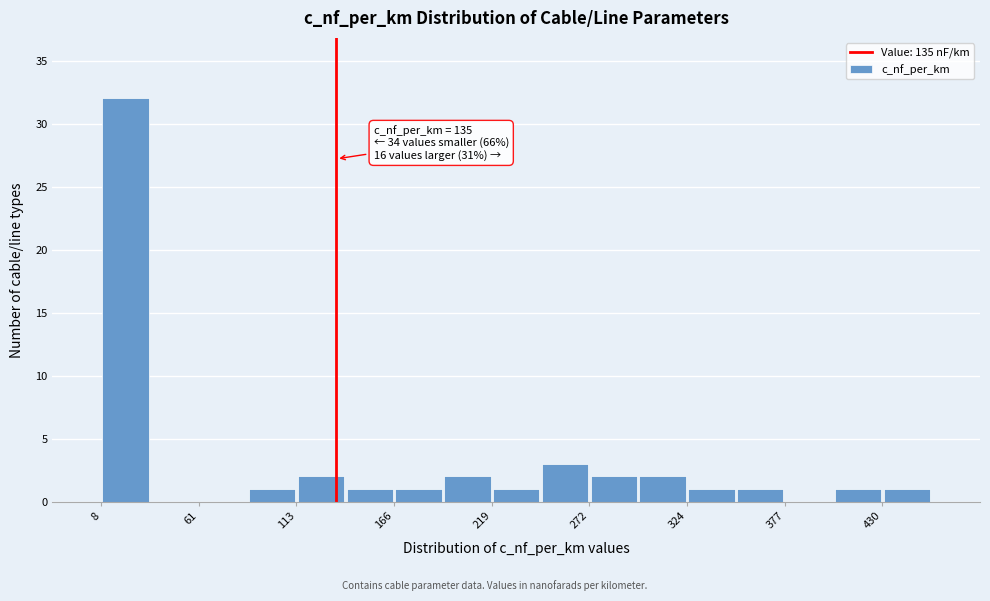

Around what value on the x-axis is the tallest bar? Give the approximate position of its centre, as read against the axis.

20